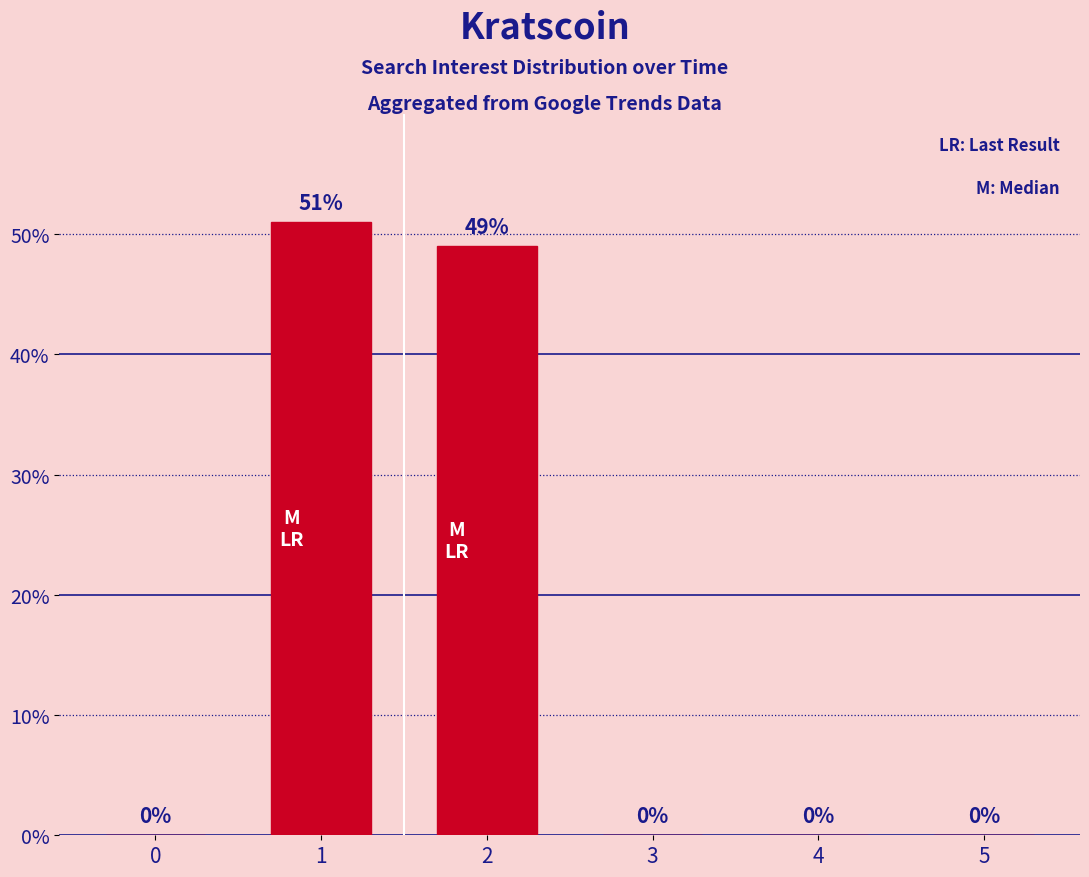

Are the bars horizontal?

No